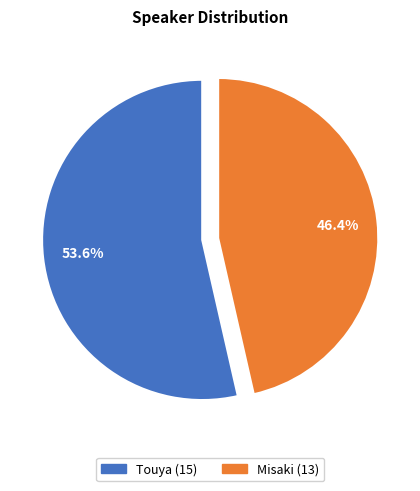

How many slices are in this pie chart?

2